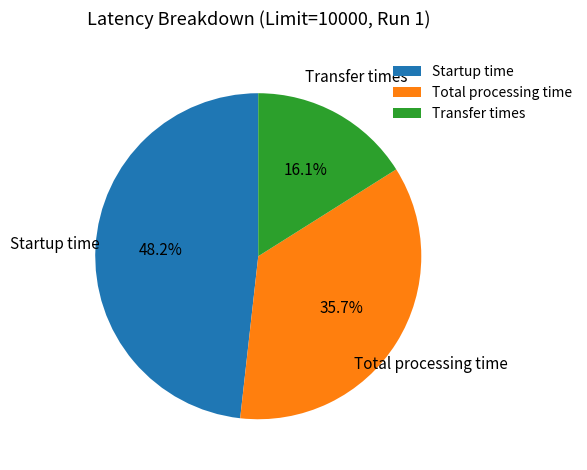

Count the number of slices in the pie.

3